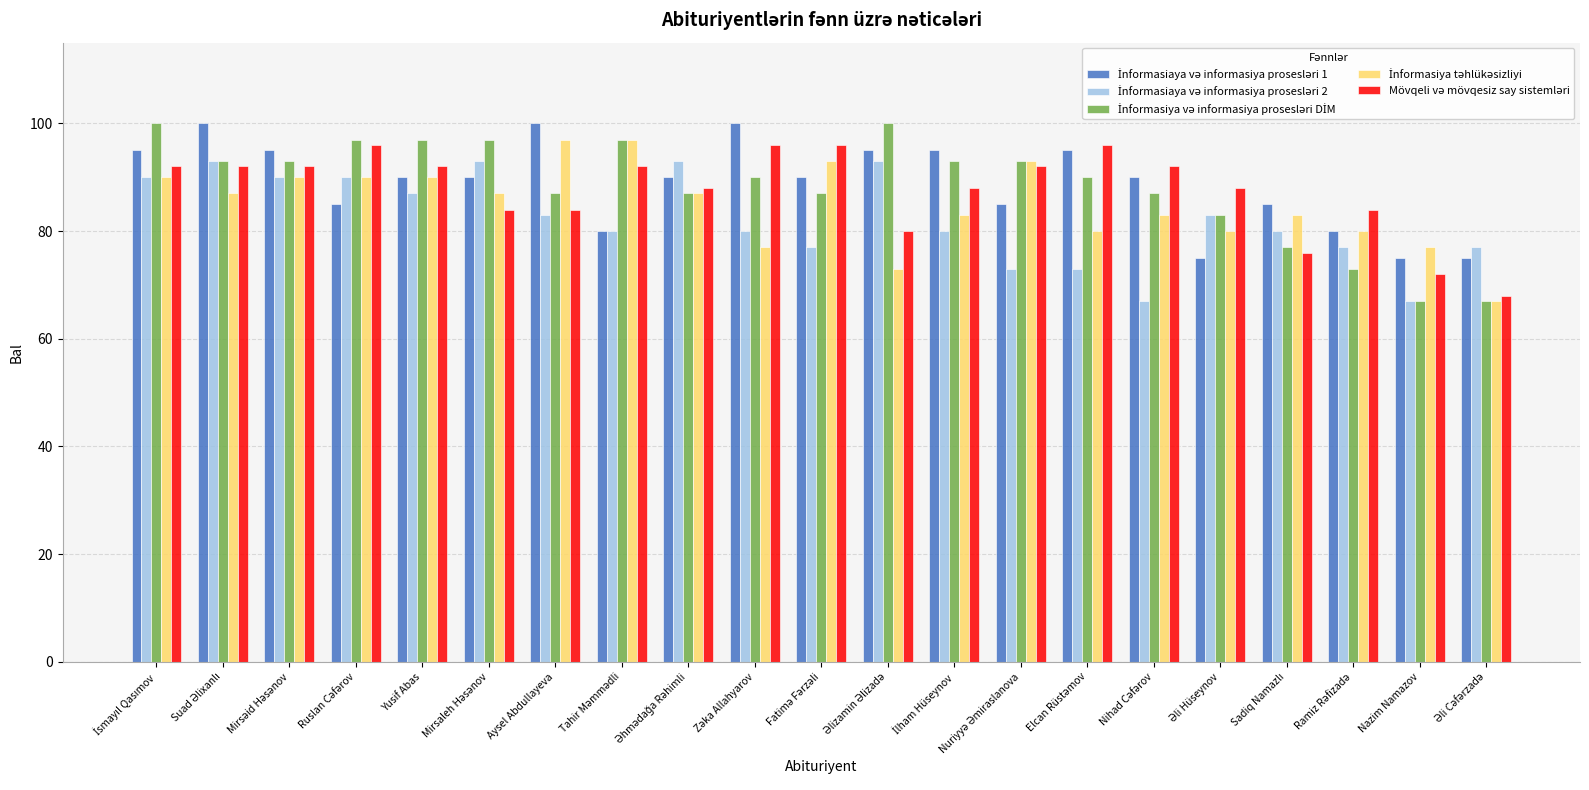

What is the minimum value shown in the chart?

67